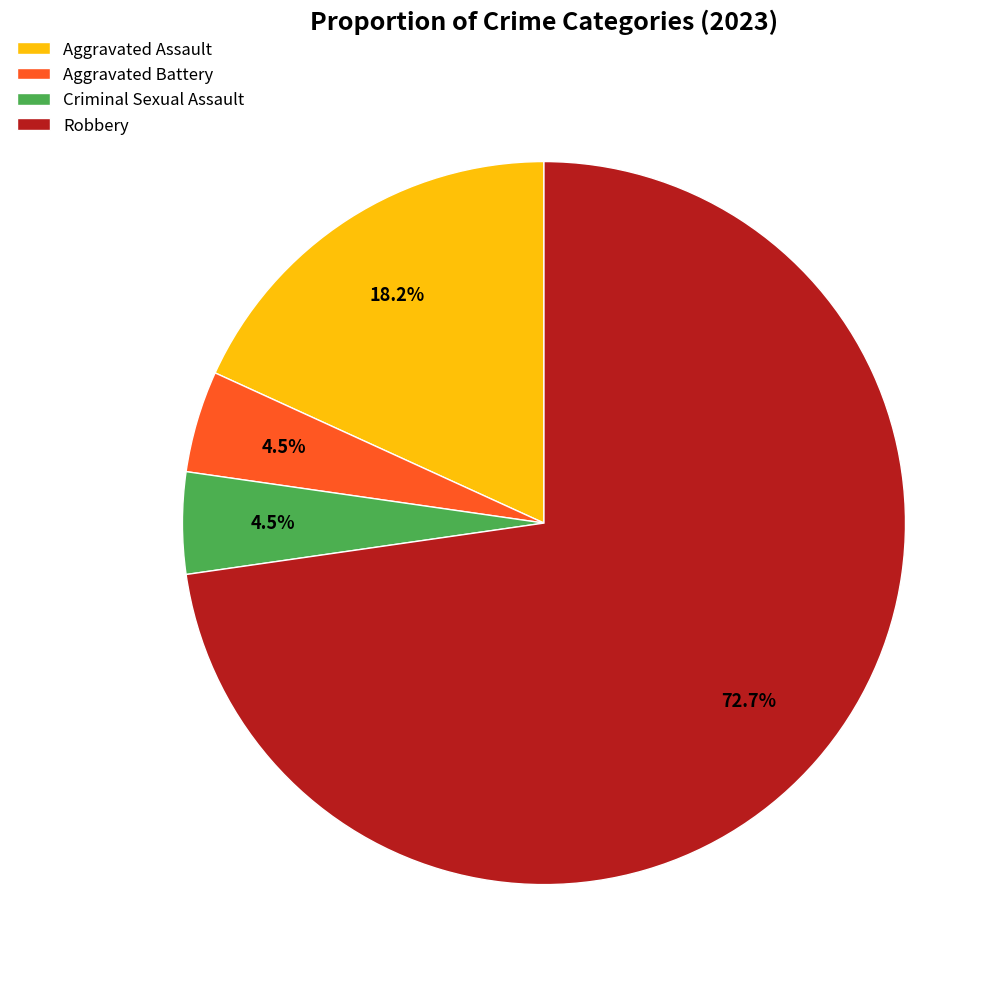

Which category has the biggest portion of the pie?

Robbery